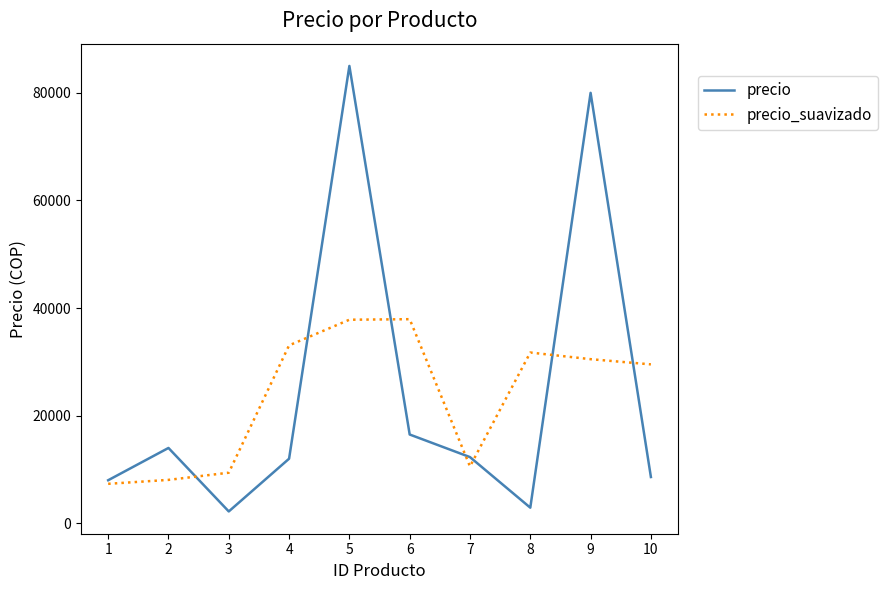

Which series changed the most between 3 and 8?

precio_suavizado